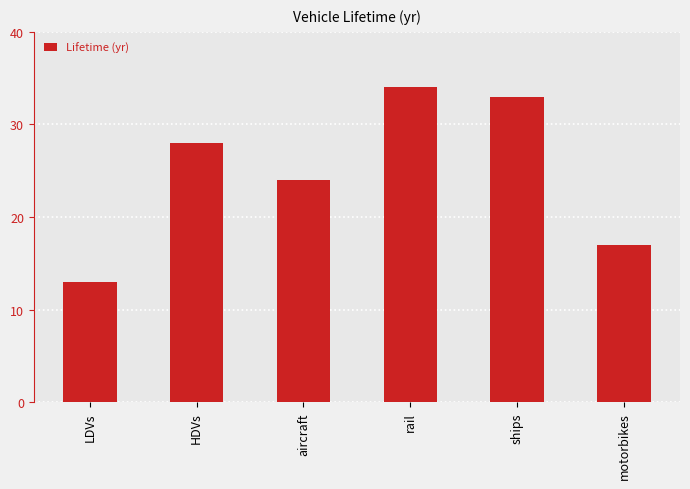

Where is the data nearest to the value 23?

aircraft